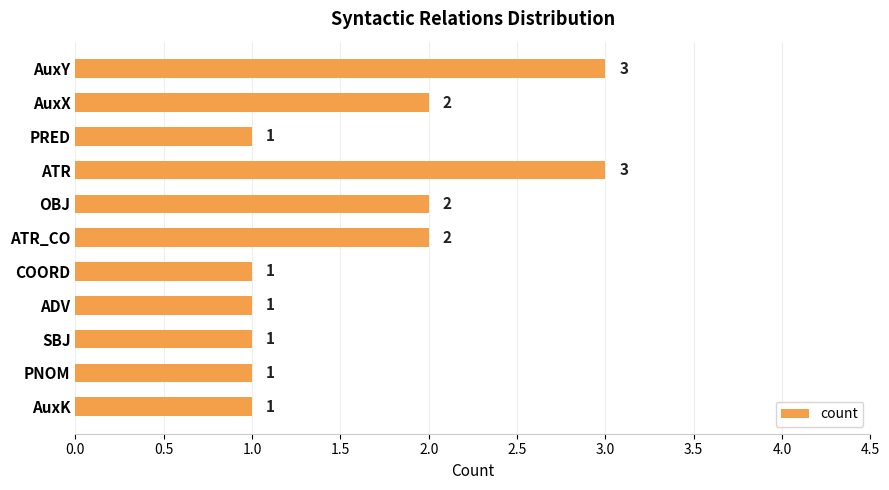

Count the values in the range 1 to 2.

9